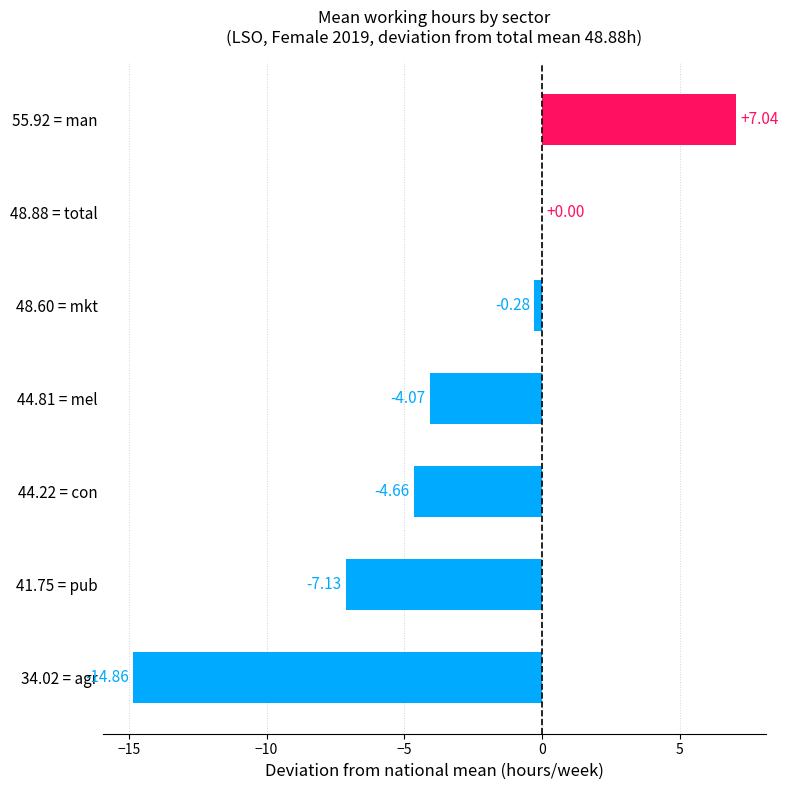

Which has a higher value, 44.81 = mel or 48.88 = total?

48.88 = total